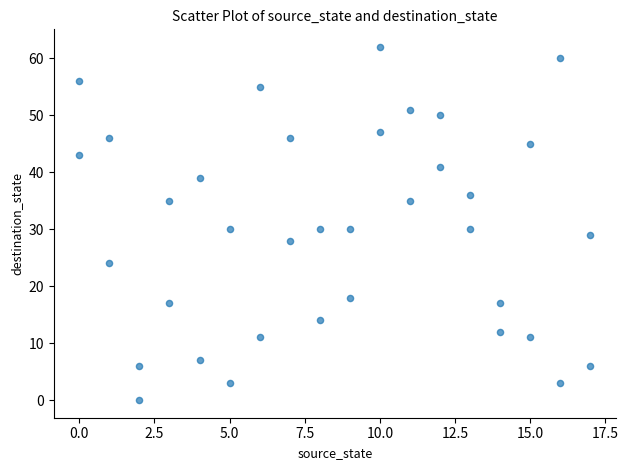

What is the range of Y values (max minus min)?

62